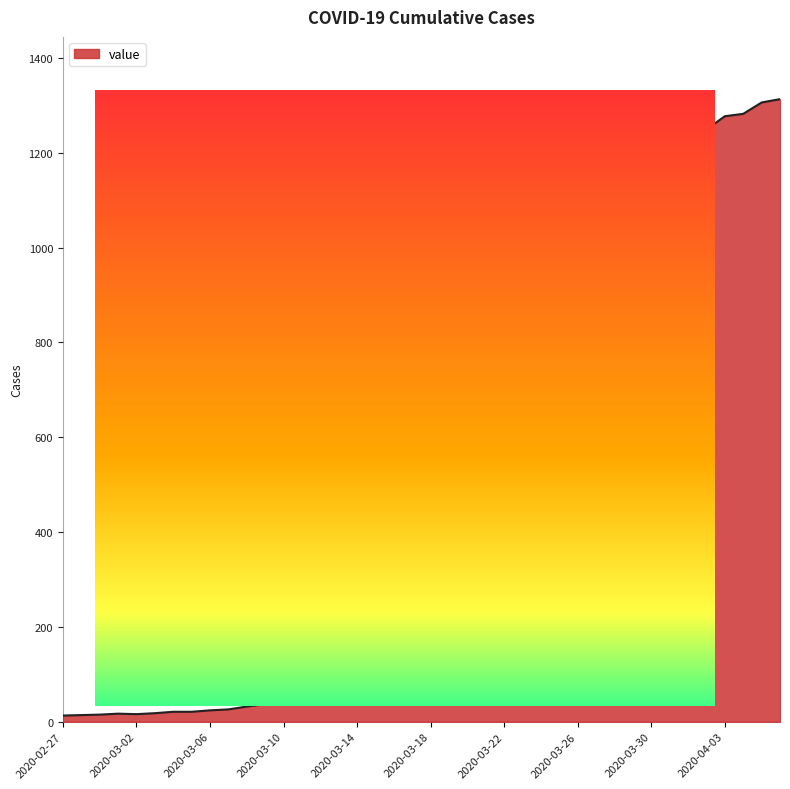

What is the change in value from 2020-03-26 to 2020-03-31?

+345